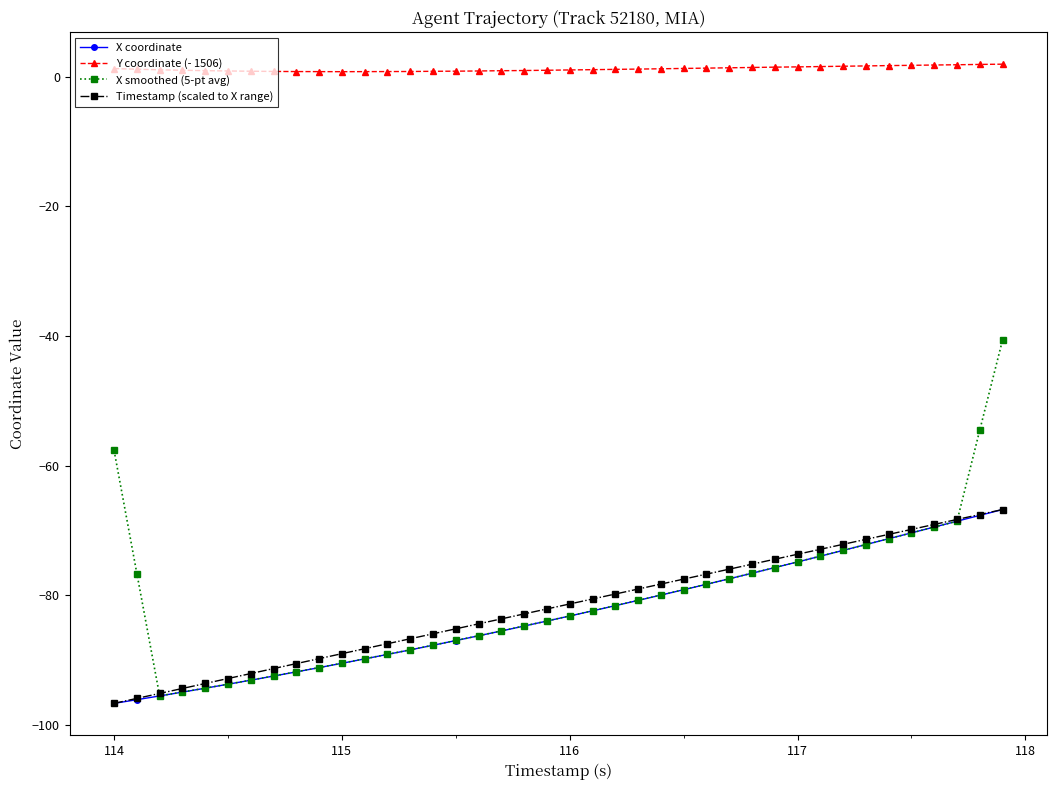

What is the value of the X coordinate point at the 6th from the left?

-93.8